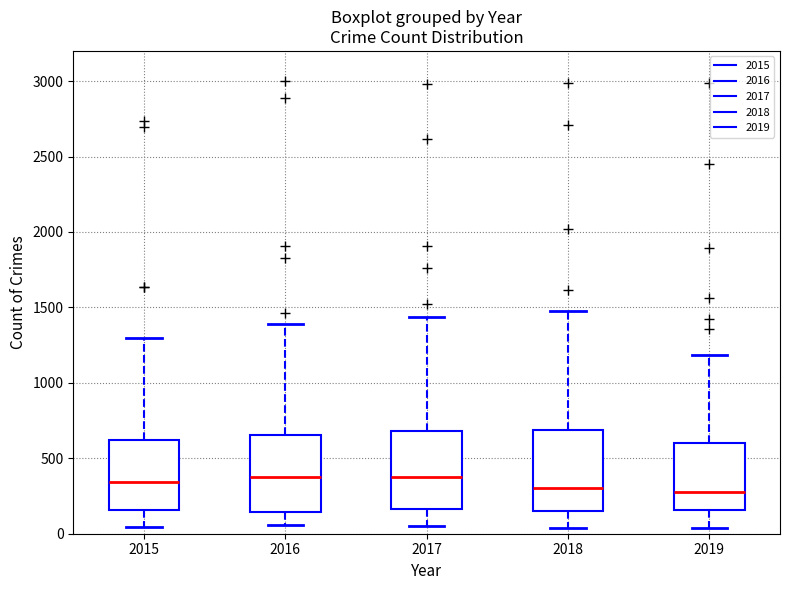

Reading left to right, read every box against the y-axis: the position of its median line, the range the box covers, and the ends of its whiskers. The values are not printed on the chart, so give them approximately, as read against the axis.

2015: median 350, box 150 to 600, whiskers 50 to 1300
2016: median 400, box 150 to 650, whiskers 50 to 1400
2017: median 400, box 150 to 700, whiskers 50 to 1450
2018: median 300, box 150 to 700, whiskers 50 to 1450
2019: median 300, box 150 to 600, whiskers 50 to 1200